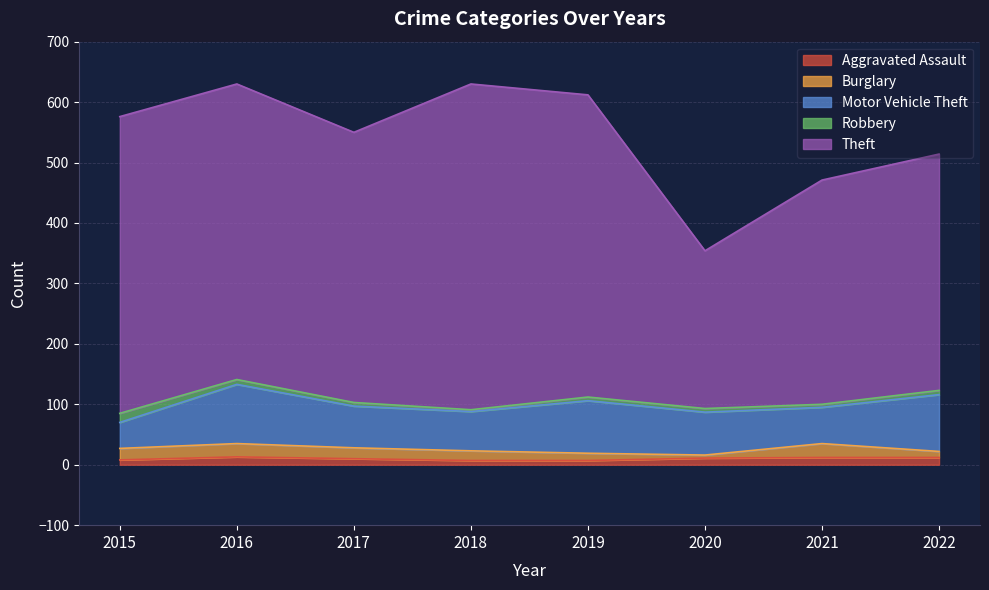

What is the lowest value of the Aggravated Assault series?

7